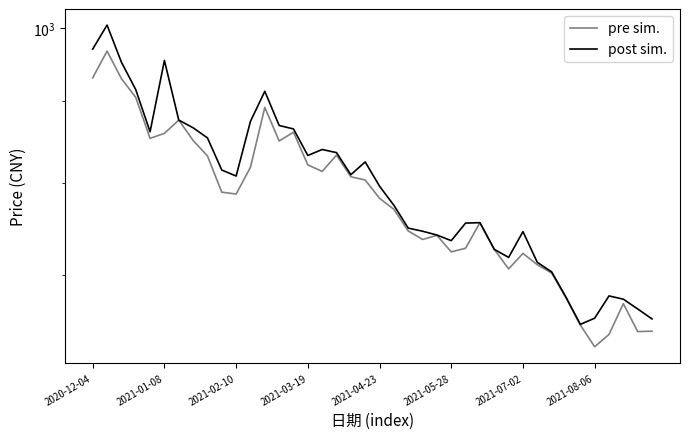

How many series are shown in this chart?

2